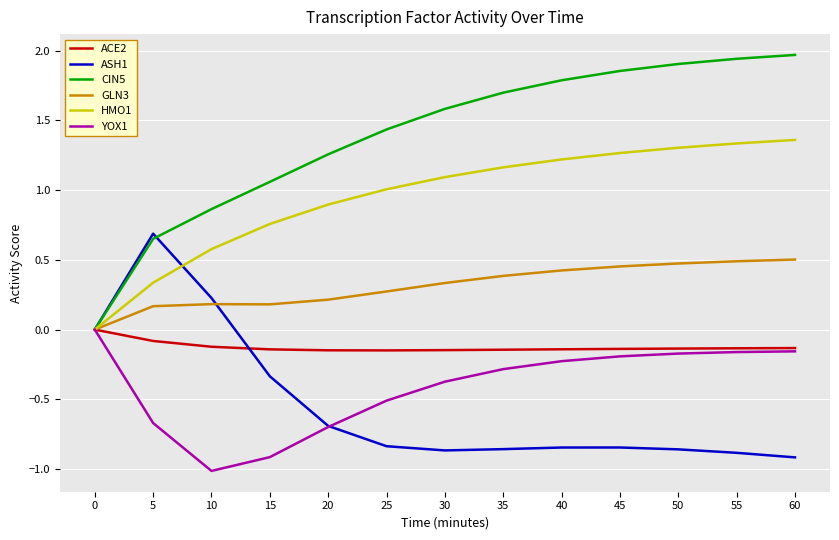

Which series has the largest total across all categories?

CIN5